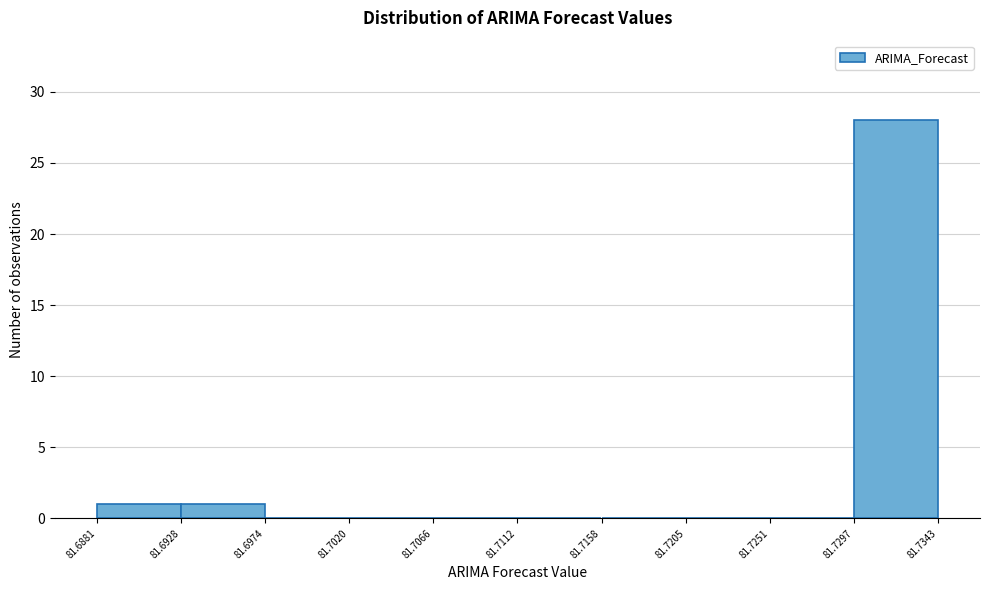

How tall is the bar that spans 81.7297 to 81.7343 on the x-axis? The values are not printed on the chart, so give them approximately, as read against the axis.

28